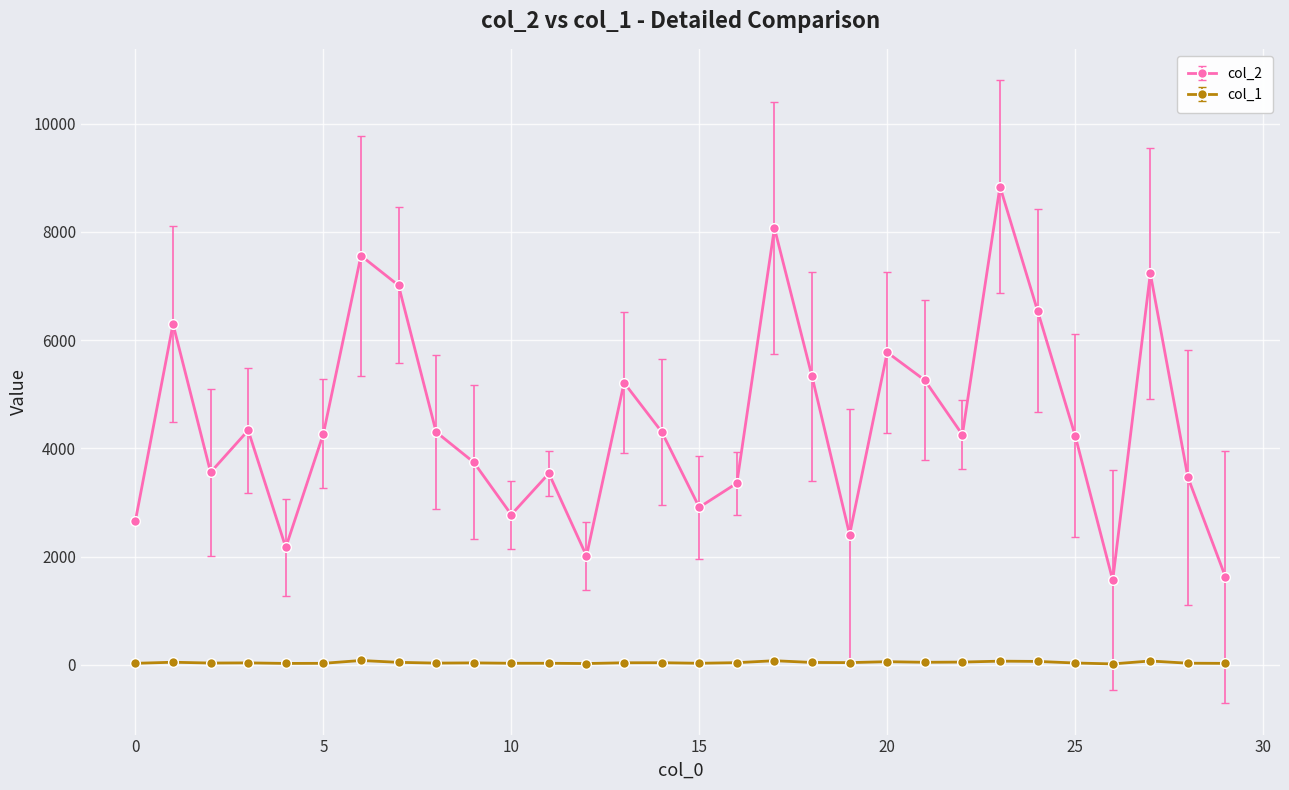

Is this an area chart (filled region under the line)?

No